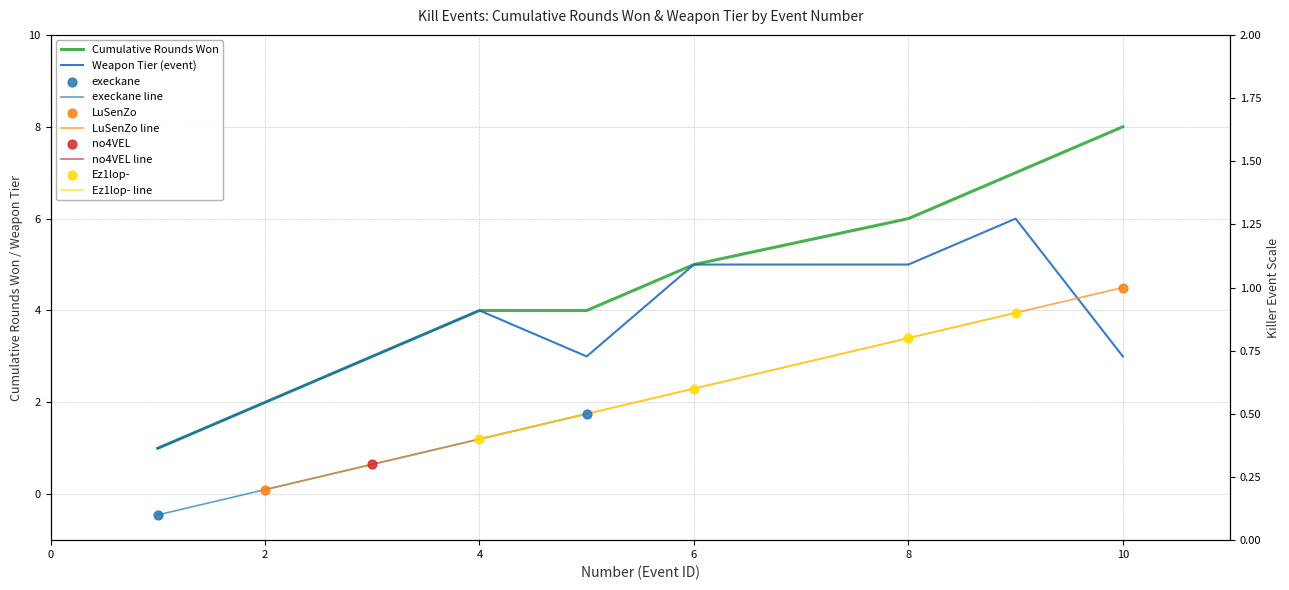

Which has a higher value, 1 or 4?

4